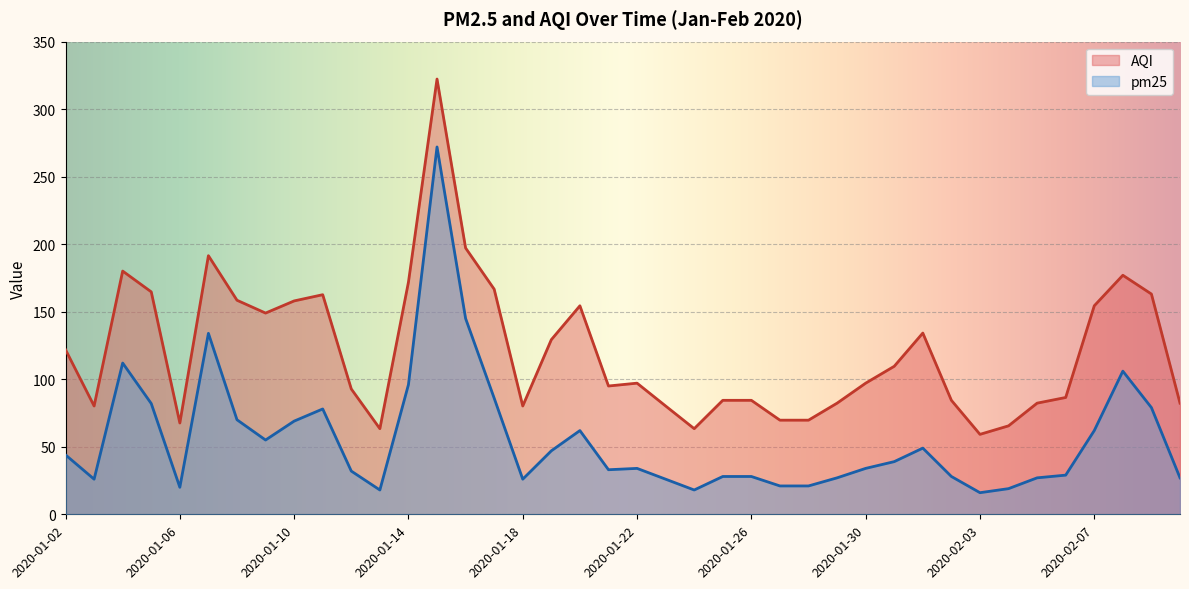

Which series has the widest spread of values?

AQI